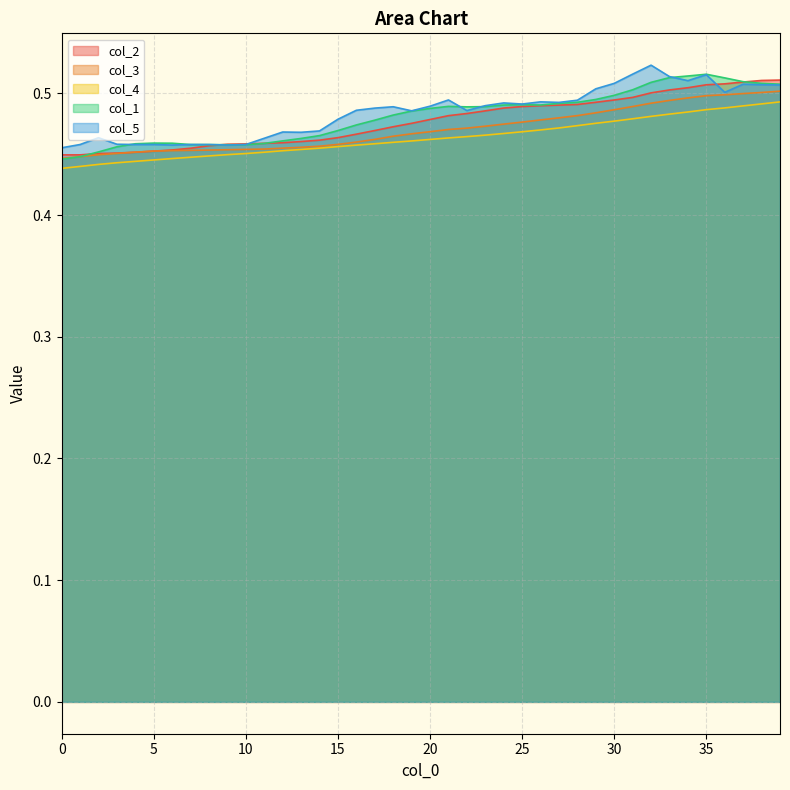

The value of col_1 at 15 is 0.1. True or false?

False